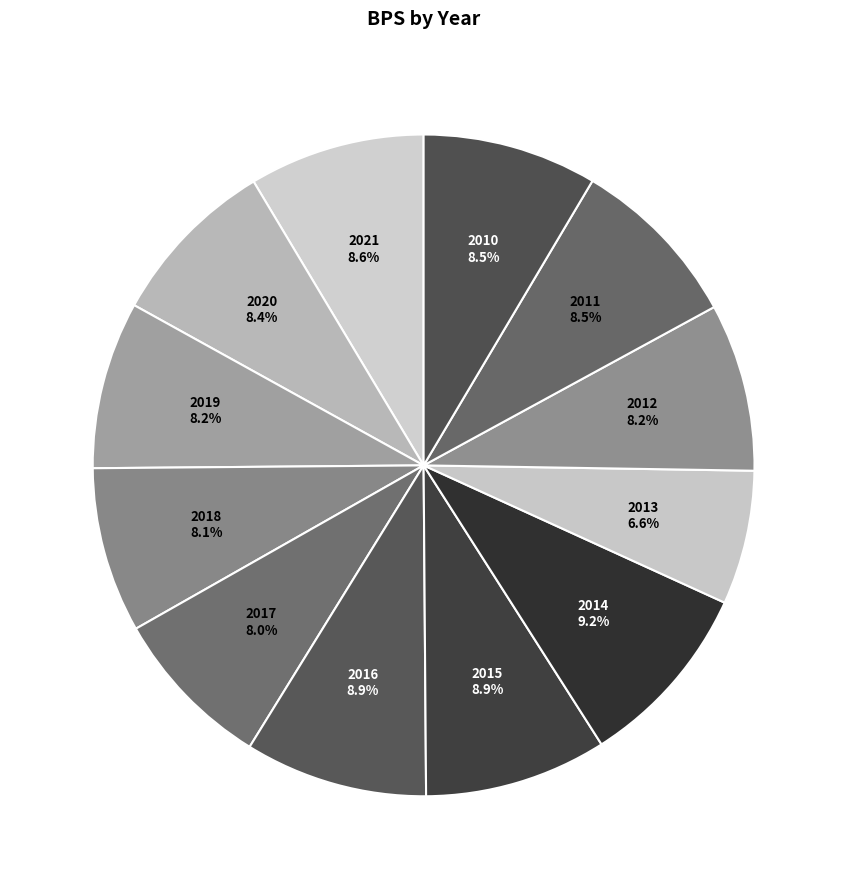

Count the number of slices in the pie.

12